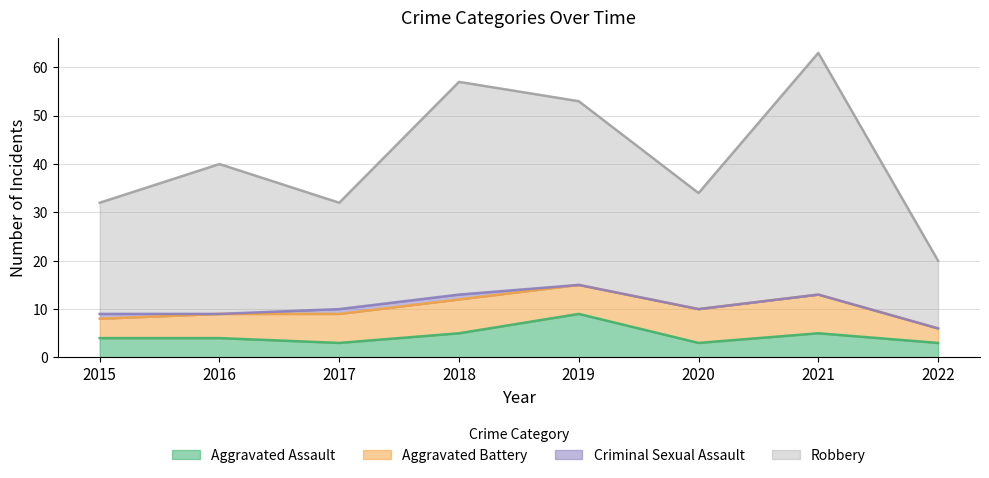

Is the value of Aggravated Assault at 2017 greater than the value of Robbery at 2021?

No